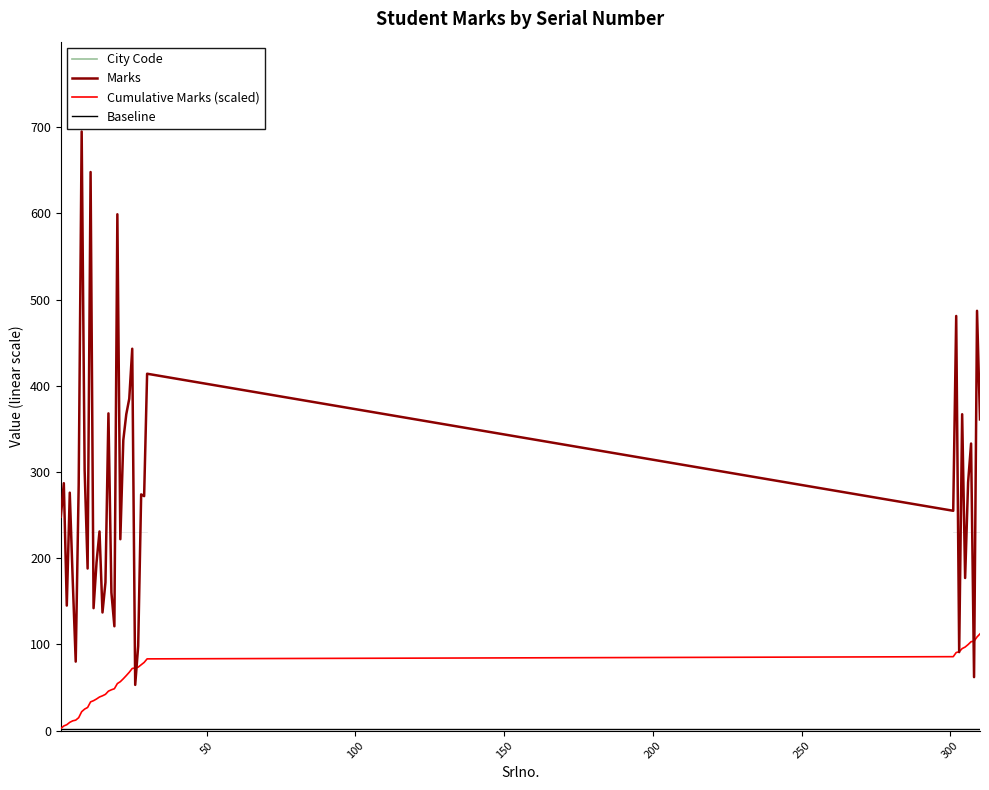

Rank the series by their maximum value, from lowest to highest.

Baseline, Cumulative Marks (scaled), Marks, City Code